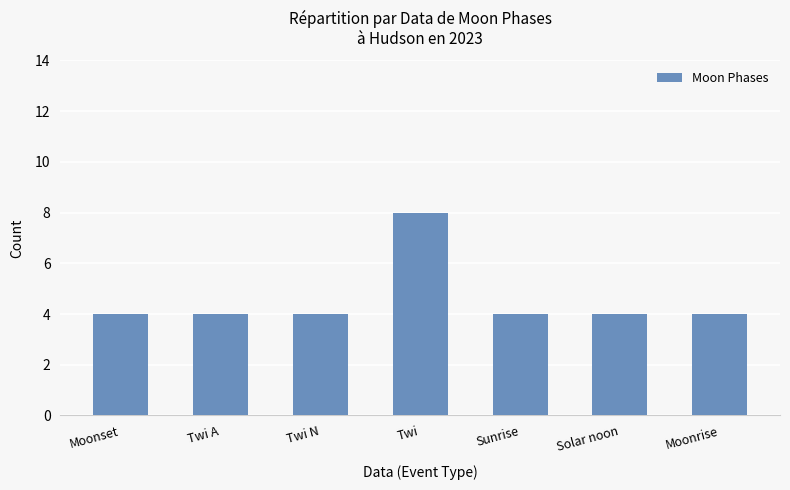

Read the value at Sunrise.

4